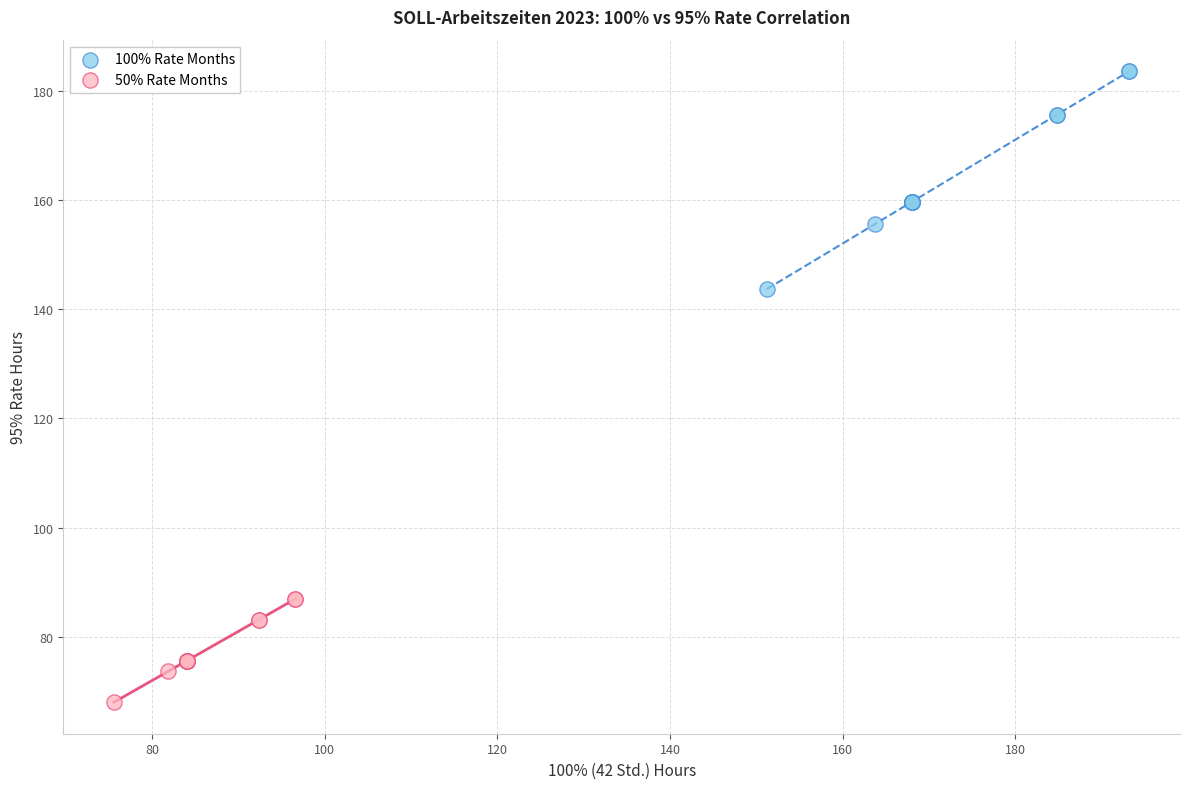

Which series contains the lowest Y value?

50% Rate Months